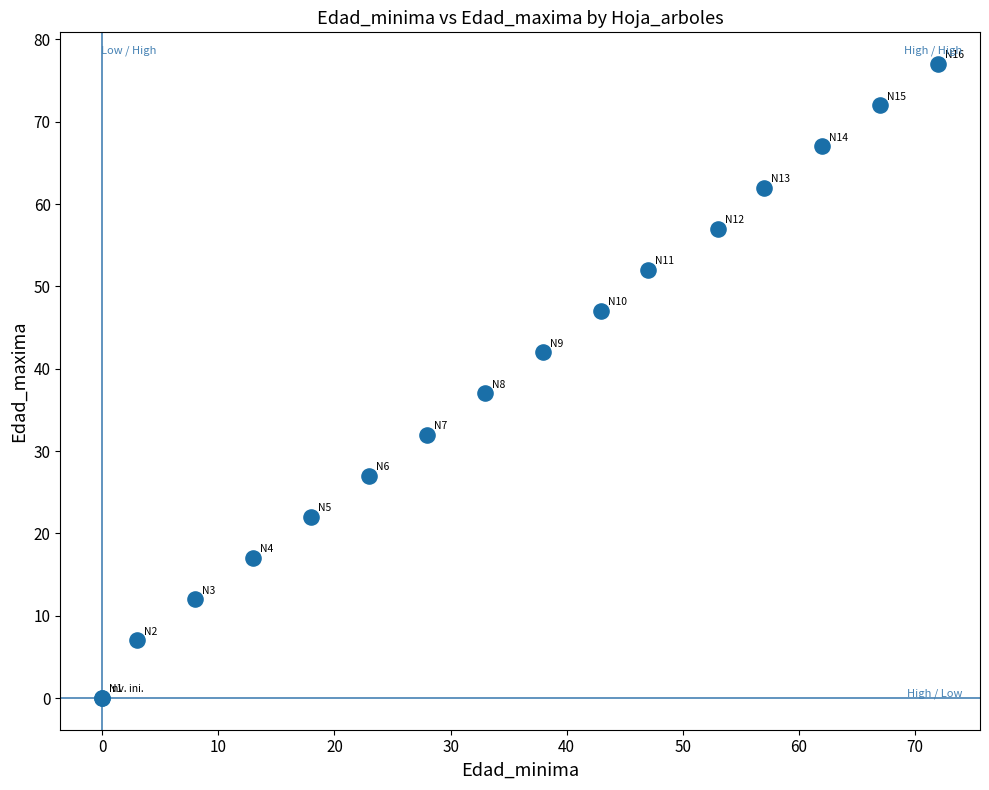

What Y value in the scatter plot is closest to 38?

37